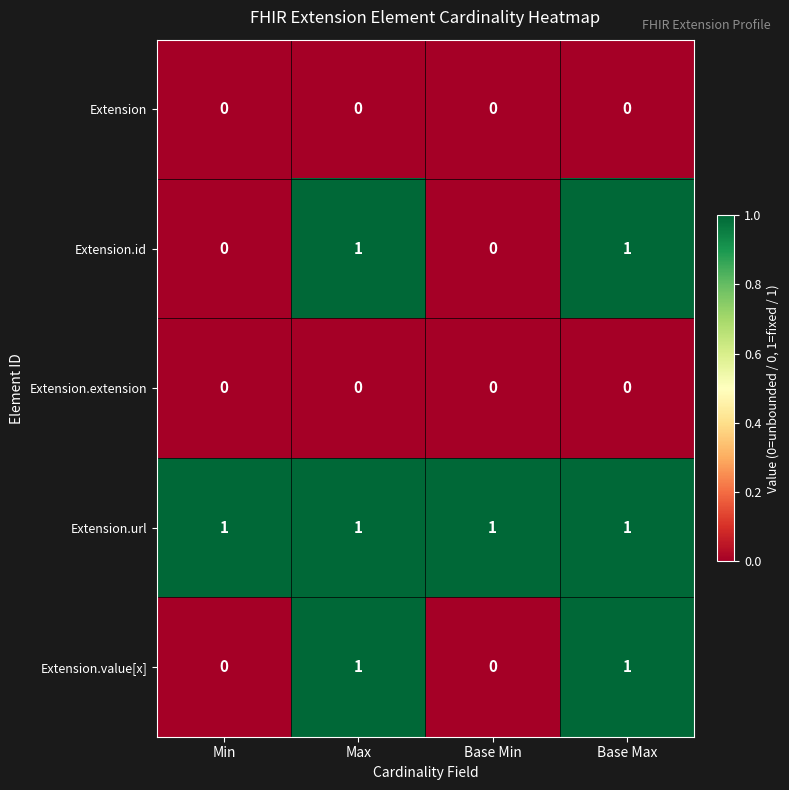

At how many categories does at least one series exceed 0?

4